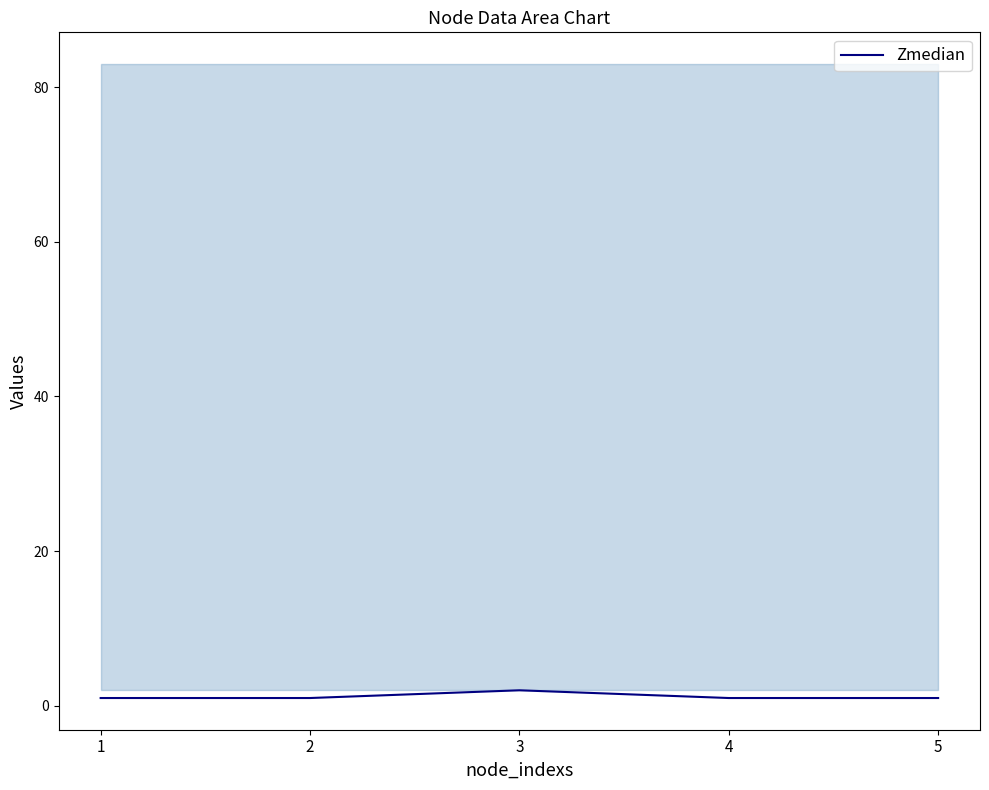

How many values exceed 1?

1